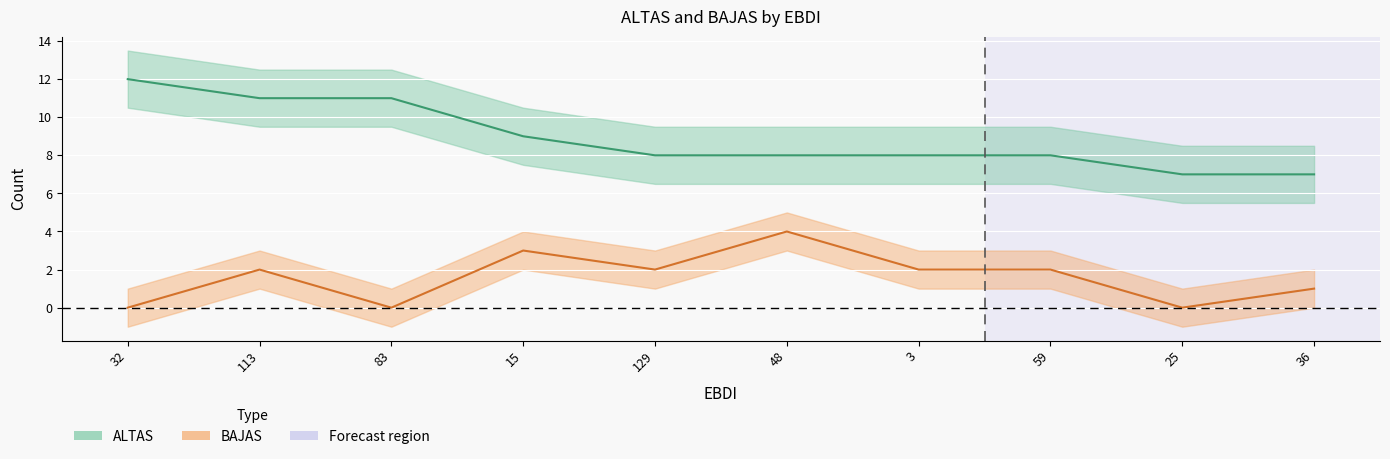

At which category is the sum across all series the highest?

113